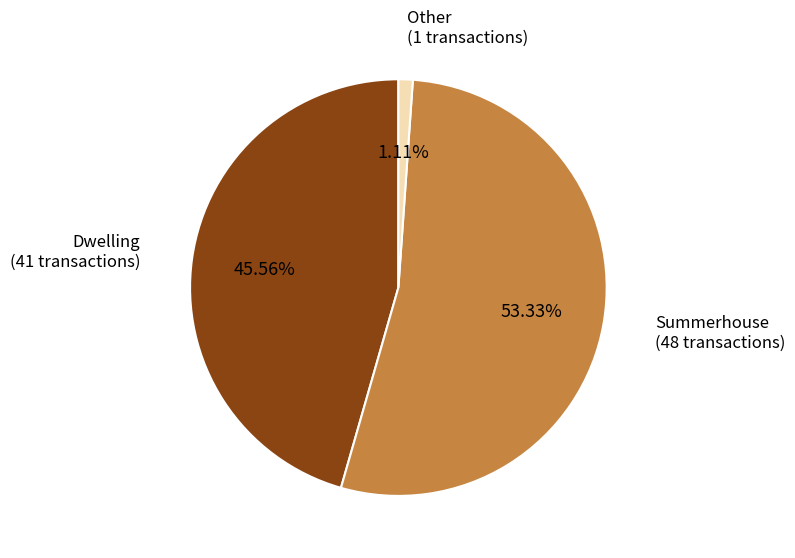

Is there a majority slice in this chart?

Yes